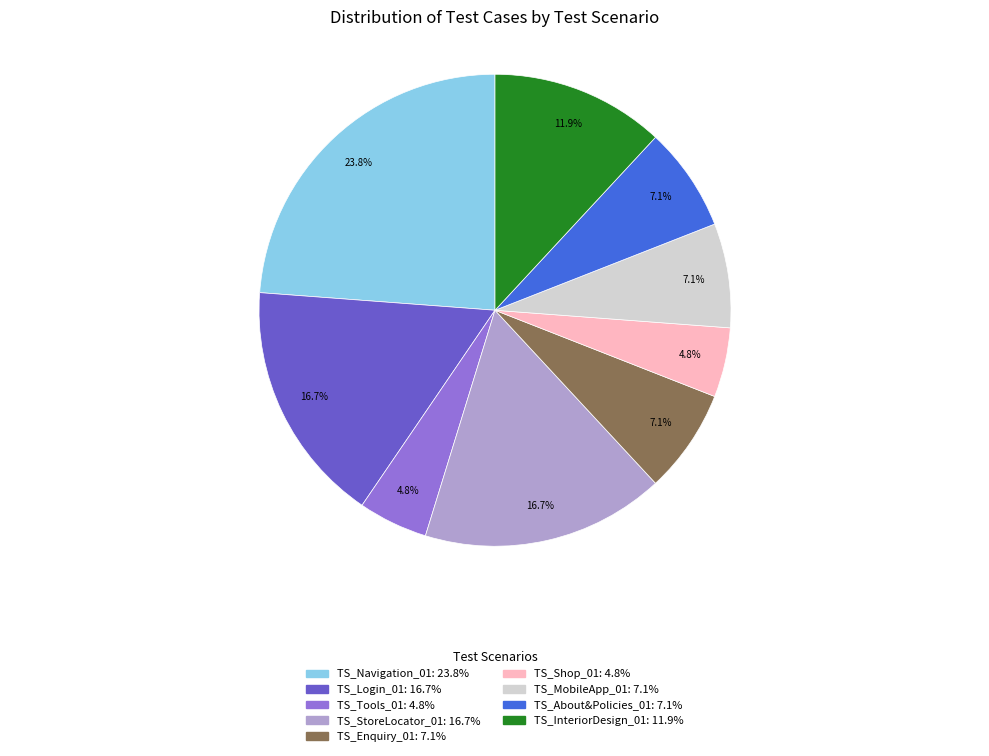

Is it true that TS_About&Policies_01 is 7% of the pie?

True